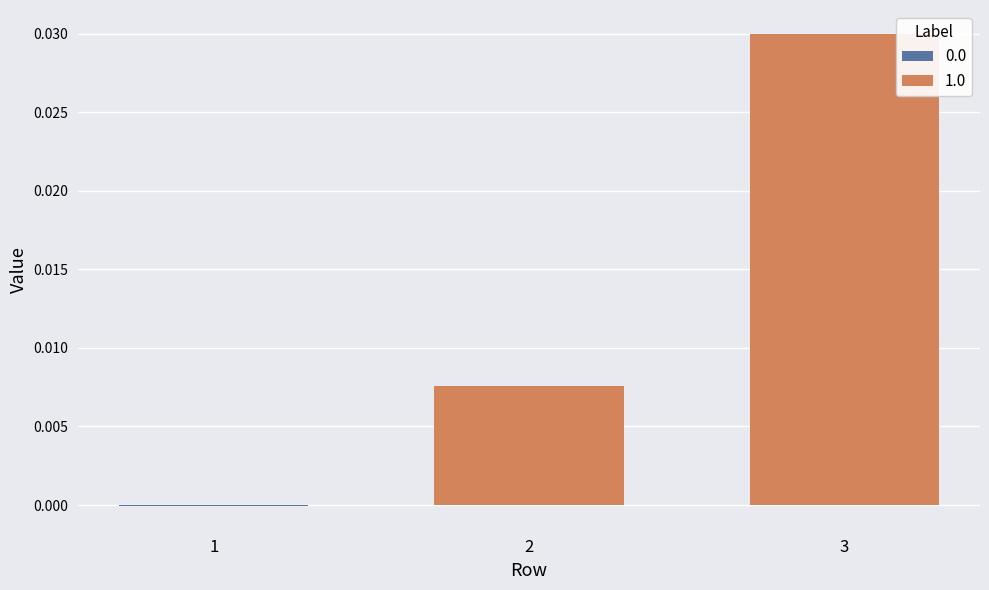

How many data points are above 0?

2